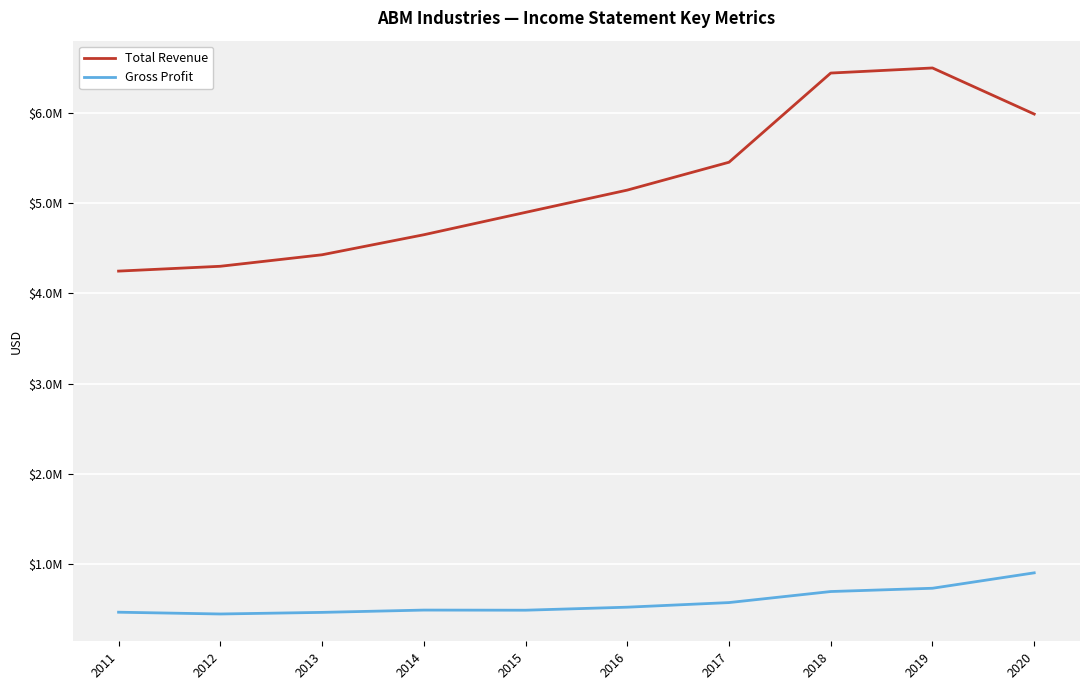

At 2020, list the series in order from smallest to largest.

Gross Profit, Total Revenue